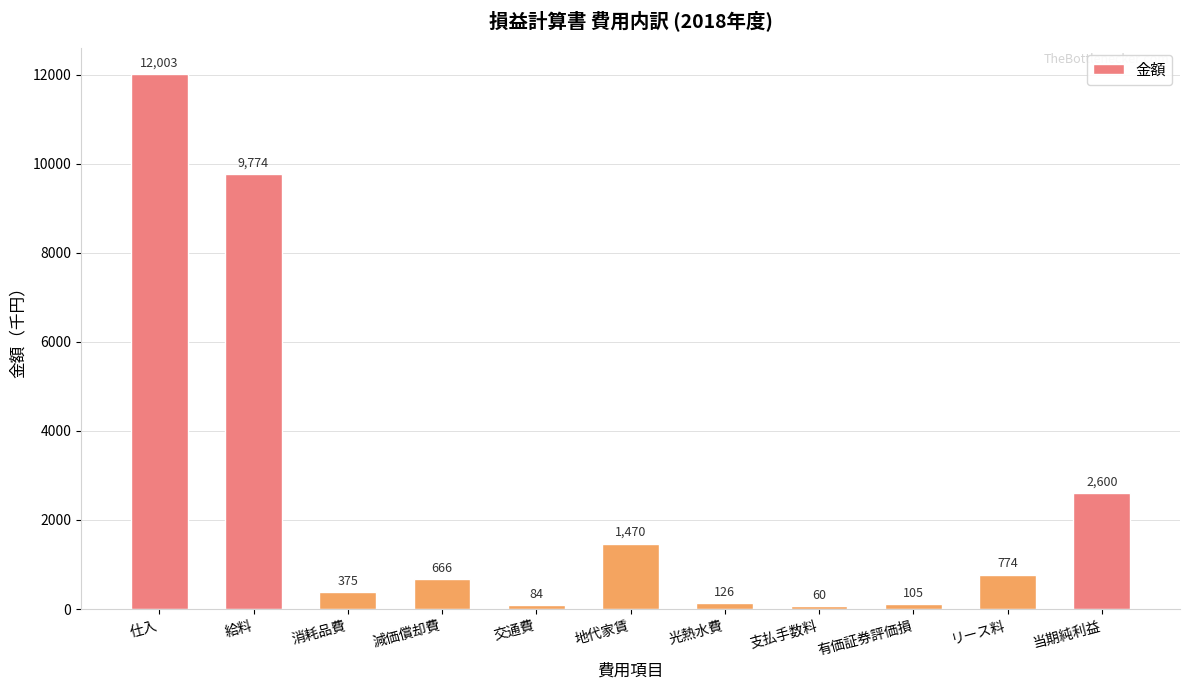

List the labels in order of value, largest first.

仕入, 給料, 当期純利益, 地代家賃, リース料, 減価償却費, 消耗品費, 光熱水費, 有価証券評価損, 交通費, 支払手数料